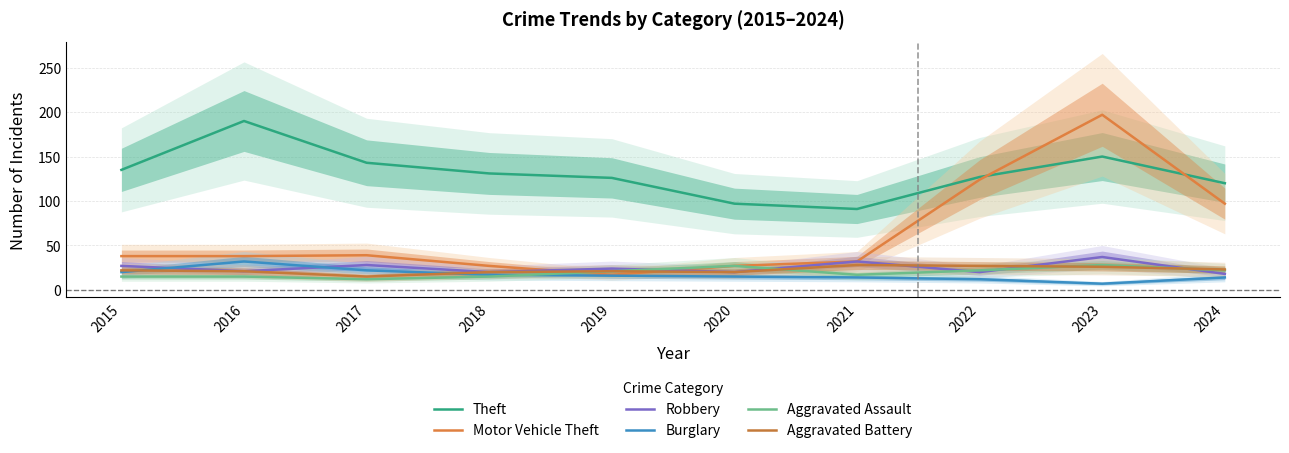

Where does the Motor Vehicle Theft series first go above 38?

2017